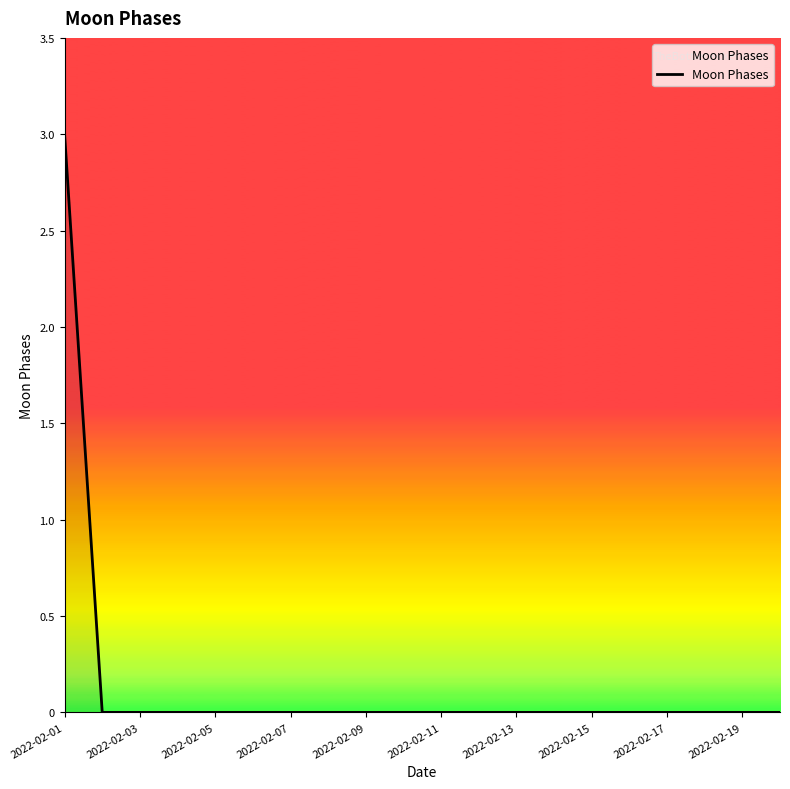

What is the sum of all values?

3